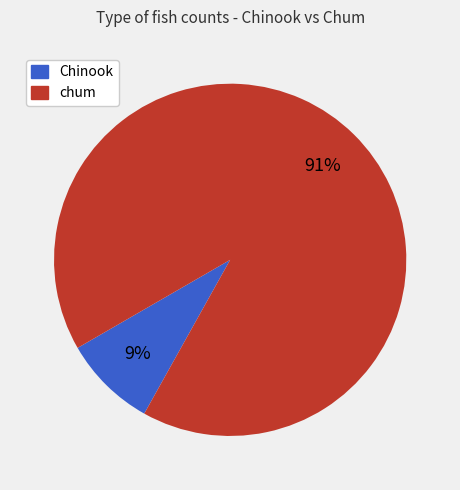

Is there a majority slice in this chart?

Yes